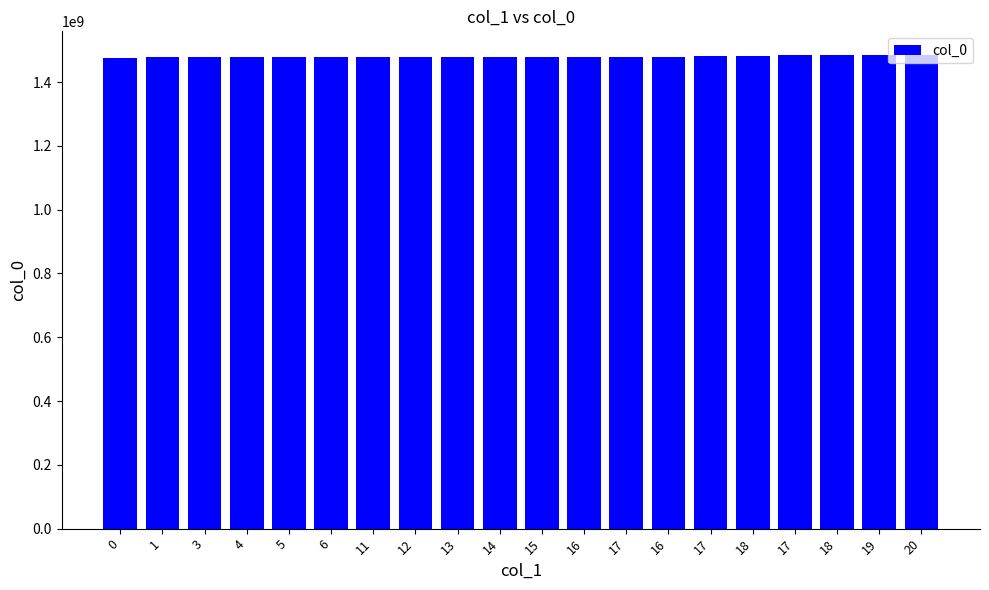

Reading left to right, transcribe all the data shown in this chart.

1475772130	1478656904	1478793695	1478797295	1478800896	1478815320	1478818915	1478822499	1478872893	1478898097	1479049303	1479099695	1479405699	1479412900	1480518093	1482343321	1483664522	1484787748	1484827316	1484856136